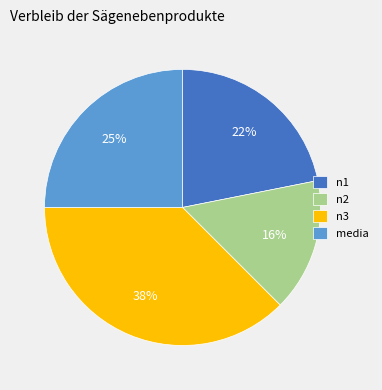

Is there a majority slice in this chart?

No